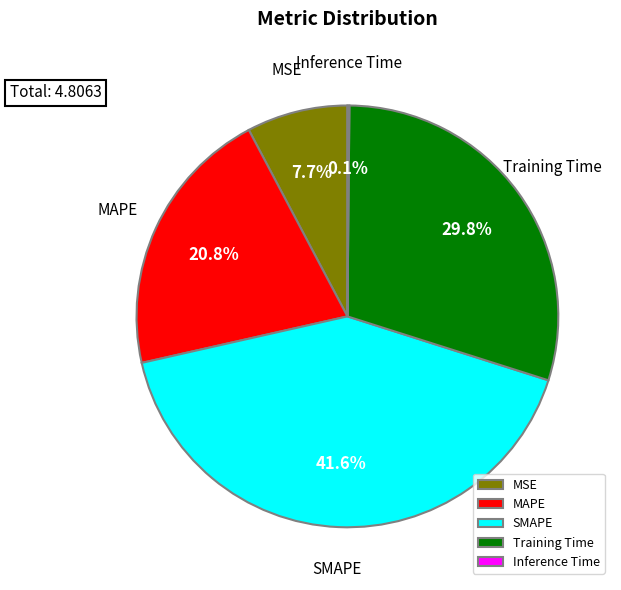

What is the ratio of the value at MAPE to the value at SMAPE?

0.5